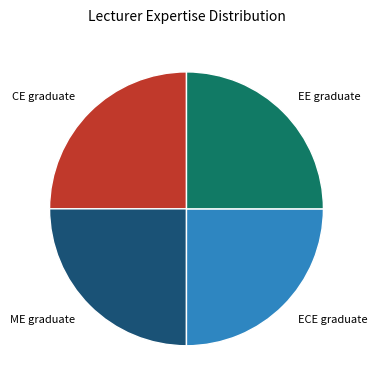

Does EE graduate represent more than half of the total?

No